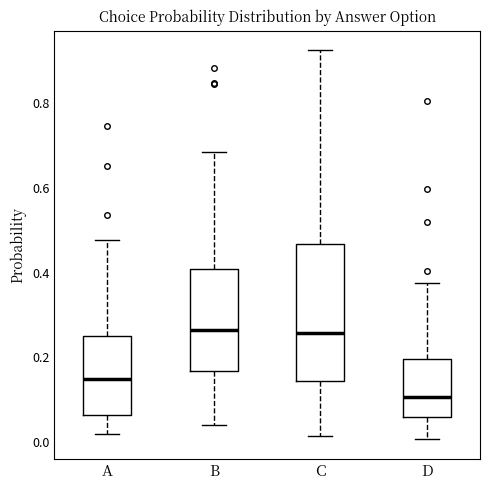

Comparing the boxes themselves (not the whiskers), which one is the tallest?

C